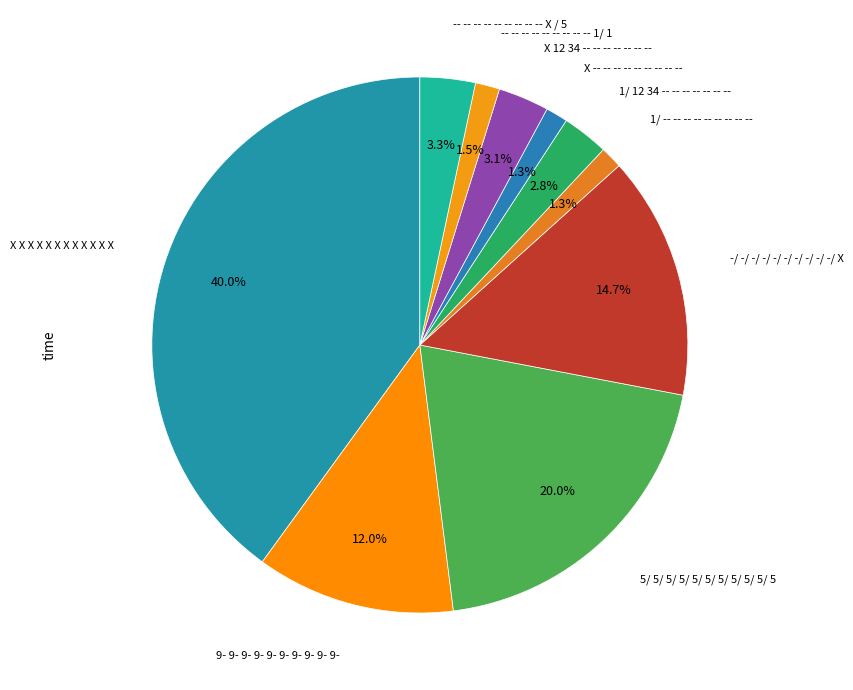

Count the number of slices in the pie.

10